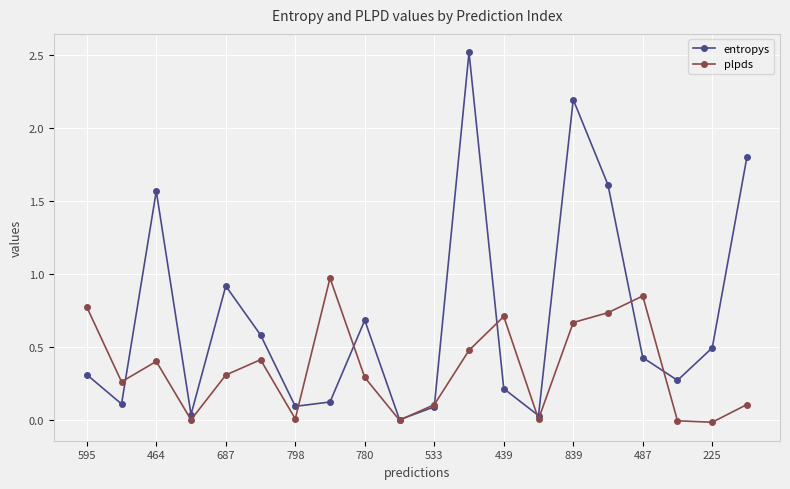

At how many categories does at least one series exceed 2?

2